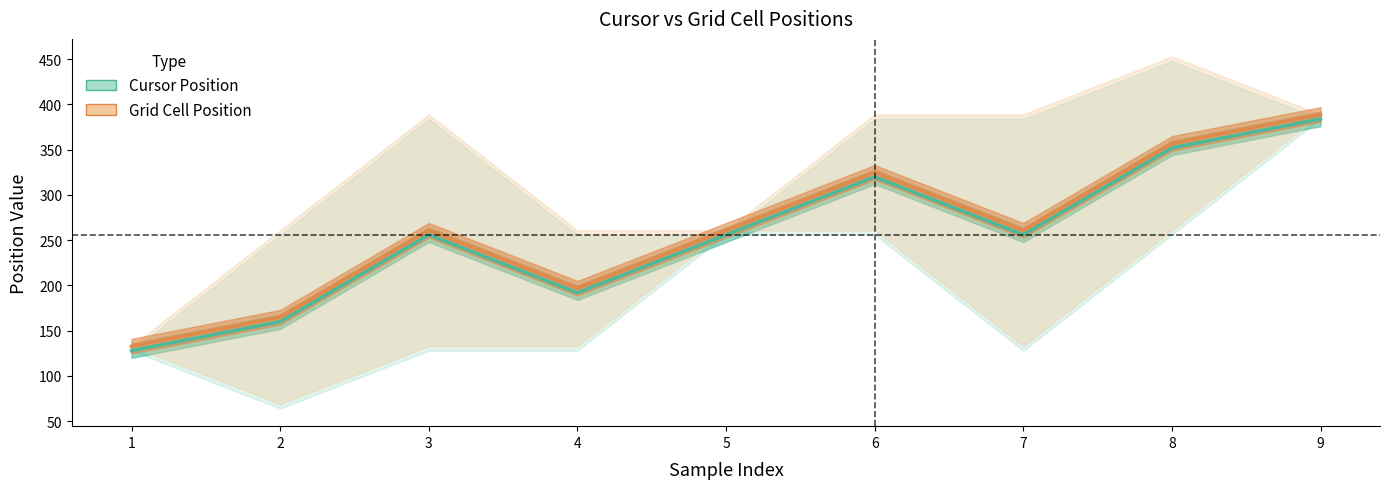

How many data points in Cursor Position X are less than 256?

3